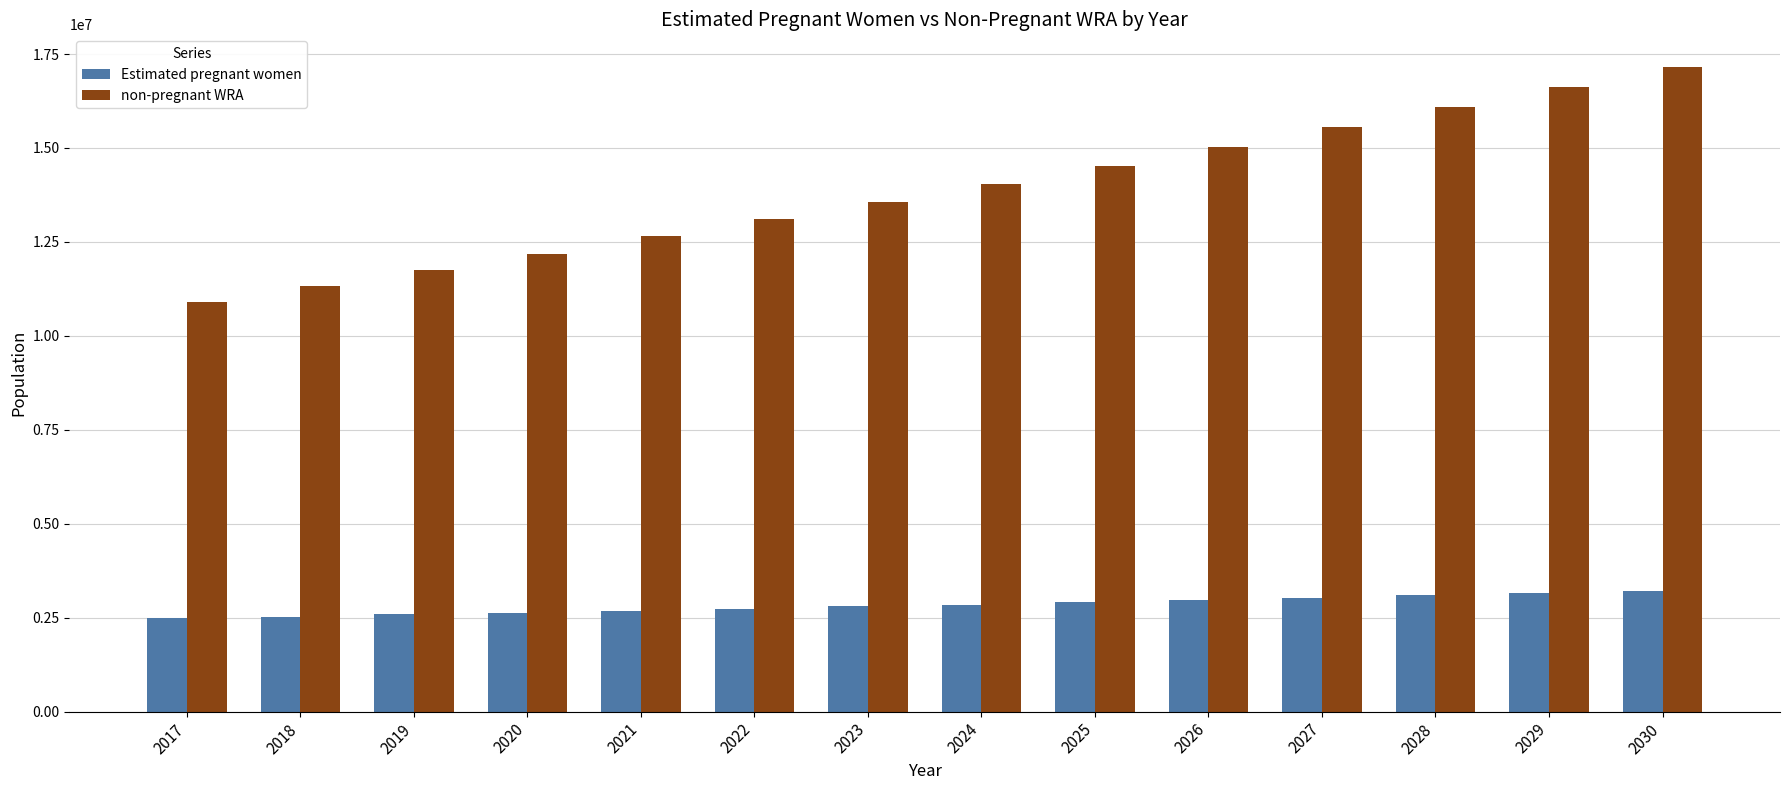

True or false: non-pregnant WRA has a value of 15032265.2 at 2026.

True